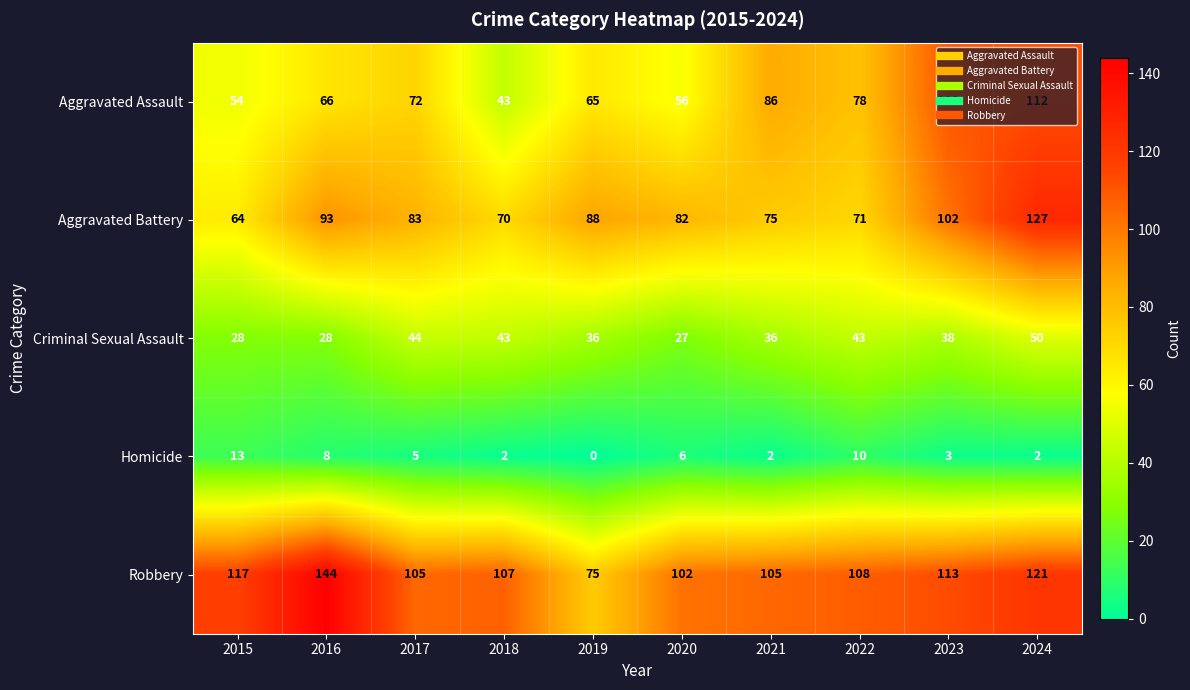

Which series has the largest total across all categories?

Robbery